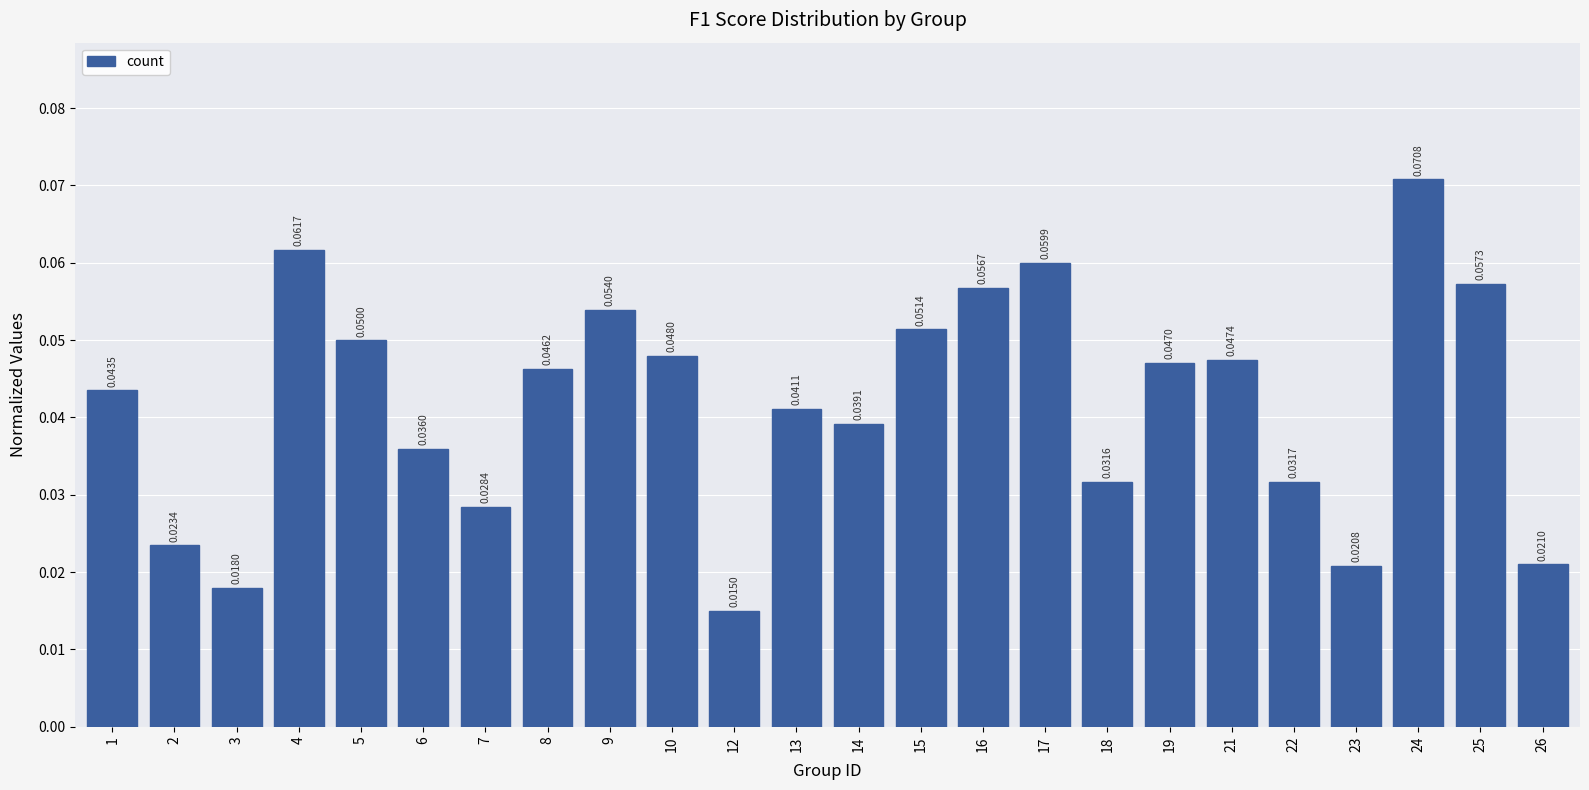

List the labels in order of value, smallest first.

12, 3, 23, 26, 2, 7, 18, 22, 6, 14, 13, 1, 8, 19, 21, 10, 5, 15, 9, 16, 25, 17, 4, 24